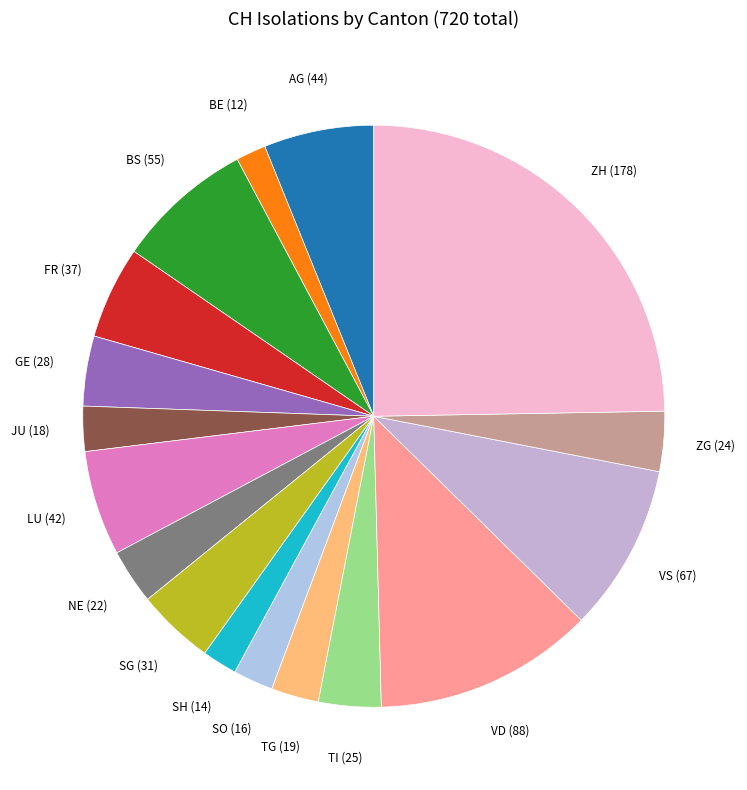

Count the number of slices in the pie.

17